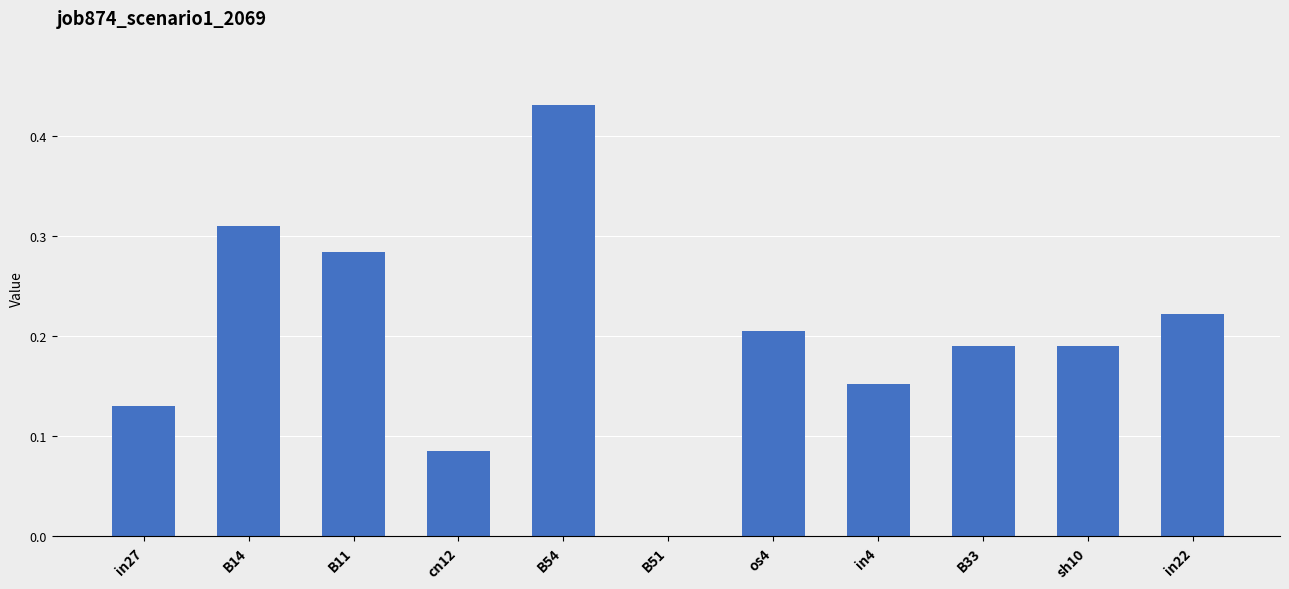

The value at sh10 is 0.3. True or false?

False